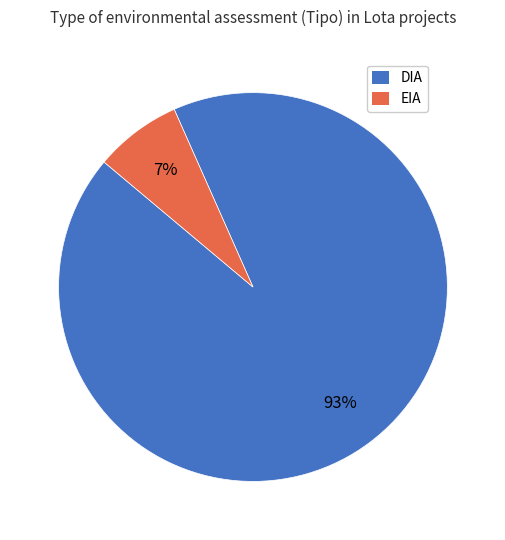

Which category has the smallest portion of the pie?

EIA